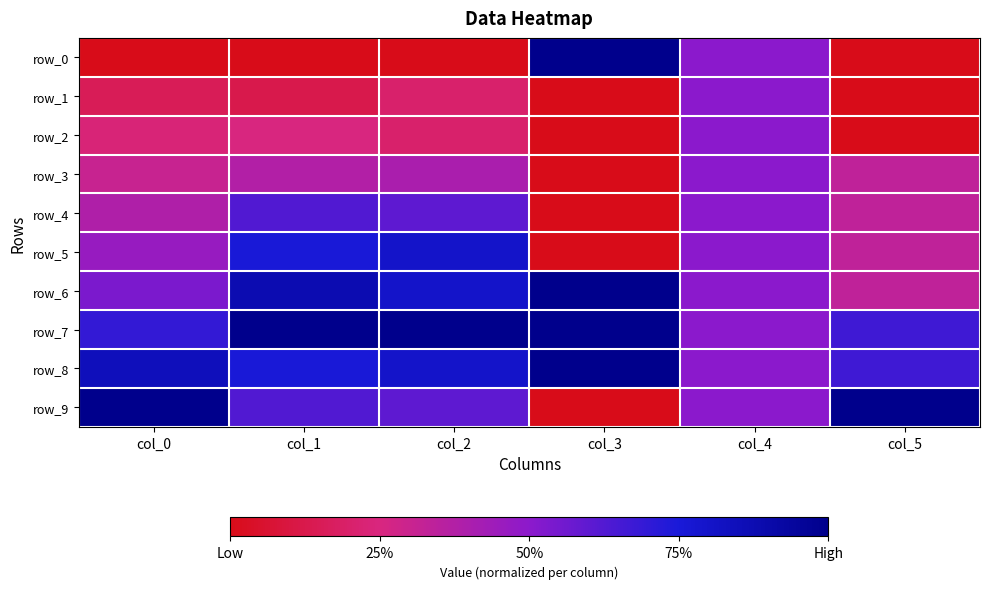

How many categories are shown in the chart?

6